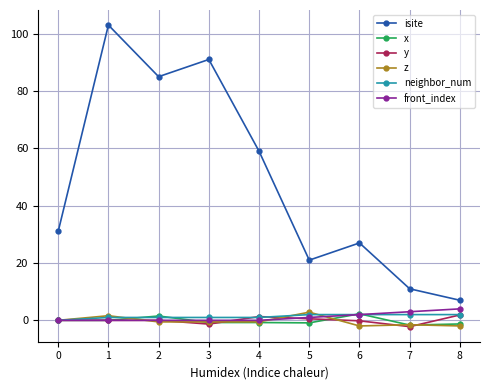

True or false: y and isite intersect in this chart.

False